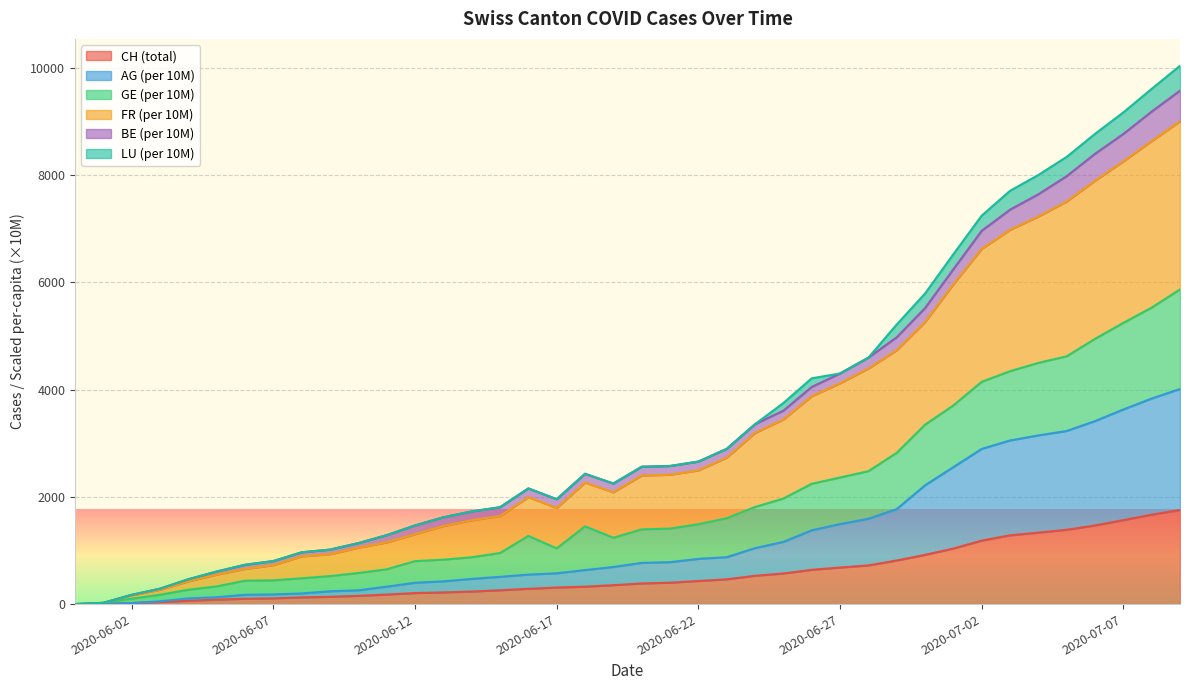

Is it true that CH equals 365.0 at 13?

False